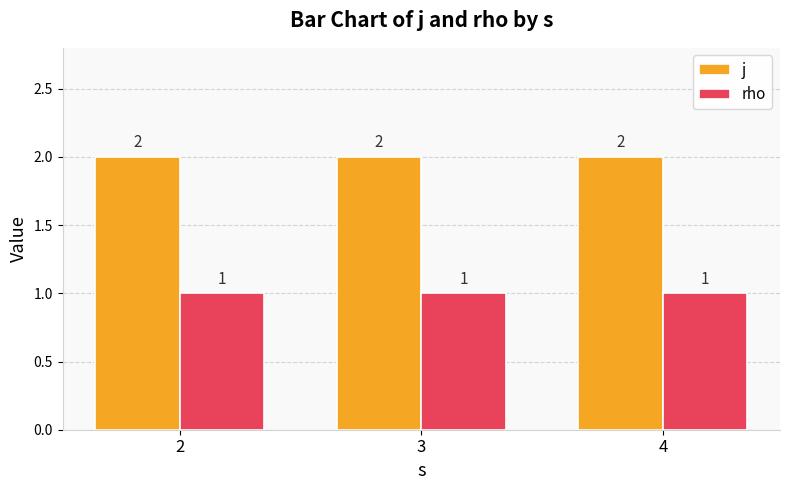

How many bars are there in each group?

2